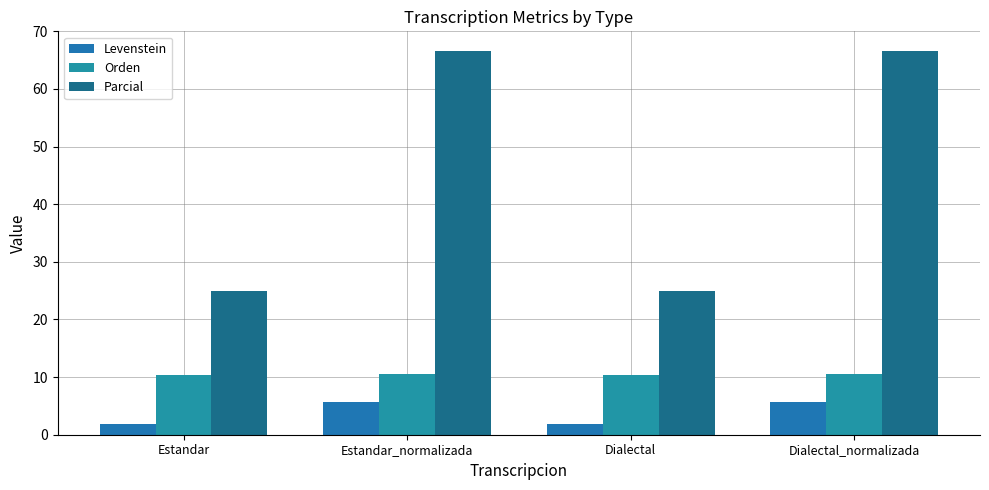

What is the sum of the Levenstein values at Dialectal and Estandar_normalizada?

7.5